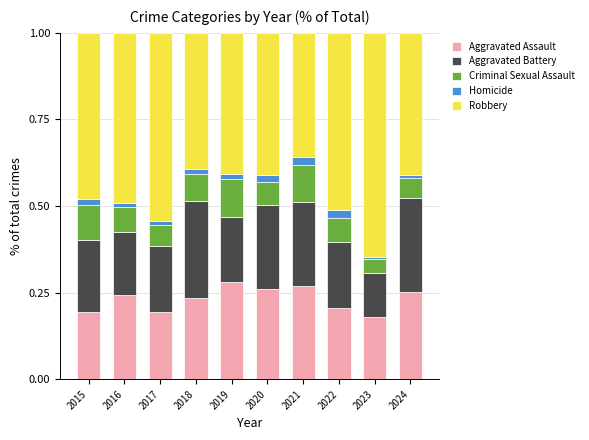

What is the total value across all series at 2020?

1.0